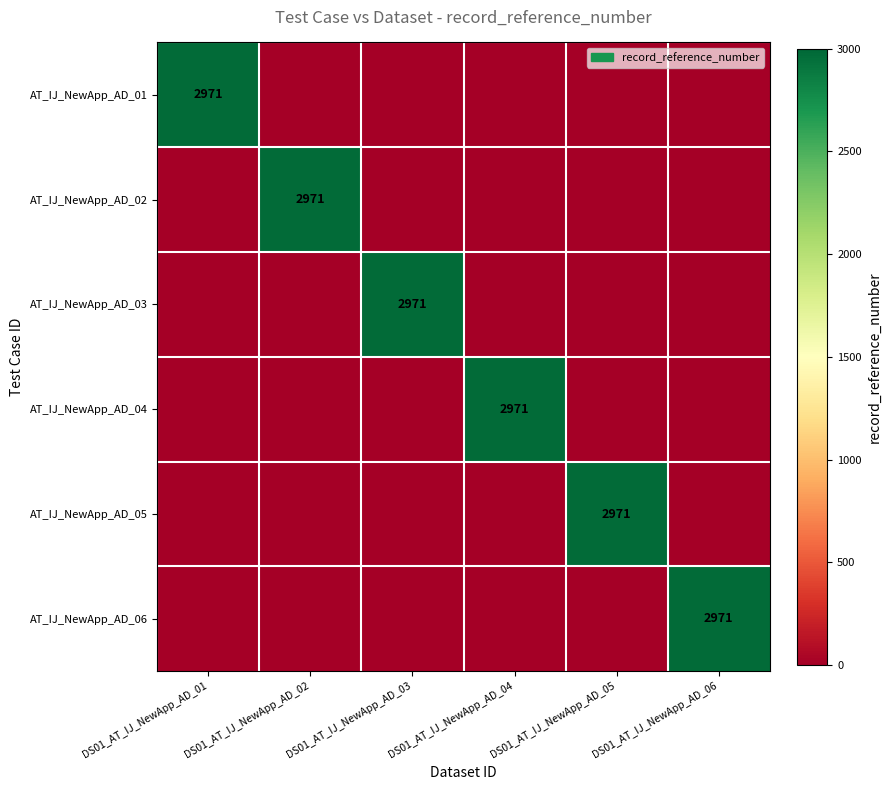

At how many categories does at least one series exceed 2130?

6